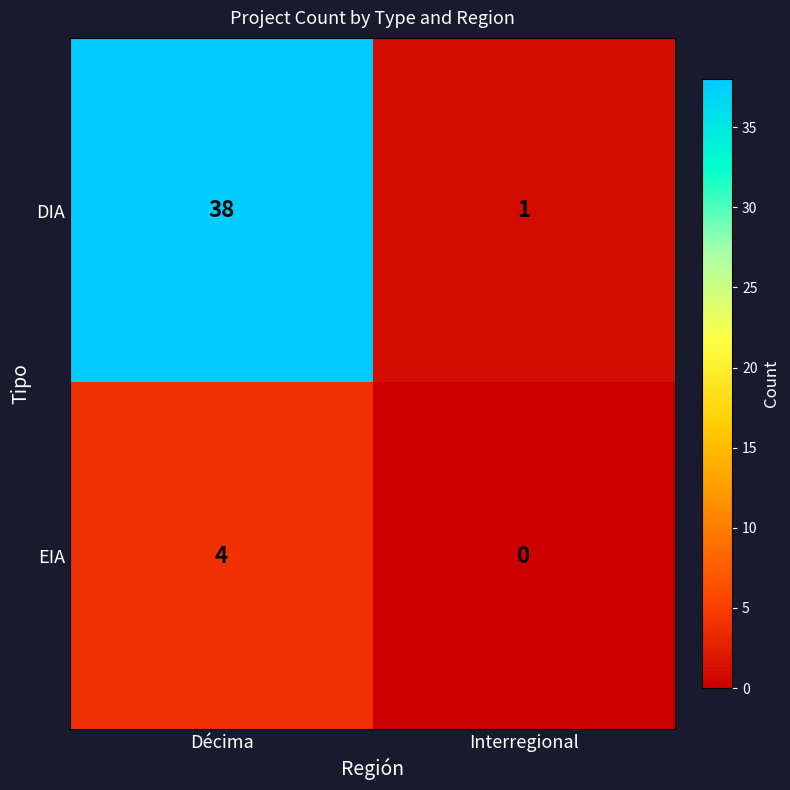

Reading left to right, transcribe all the data shown in this chart.

DIA: 38	1
EIA: 4	0